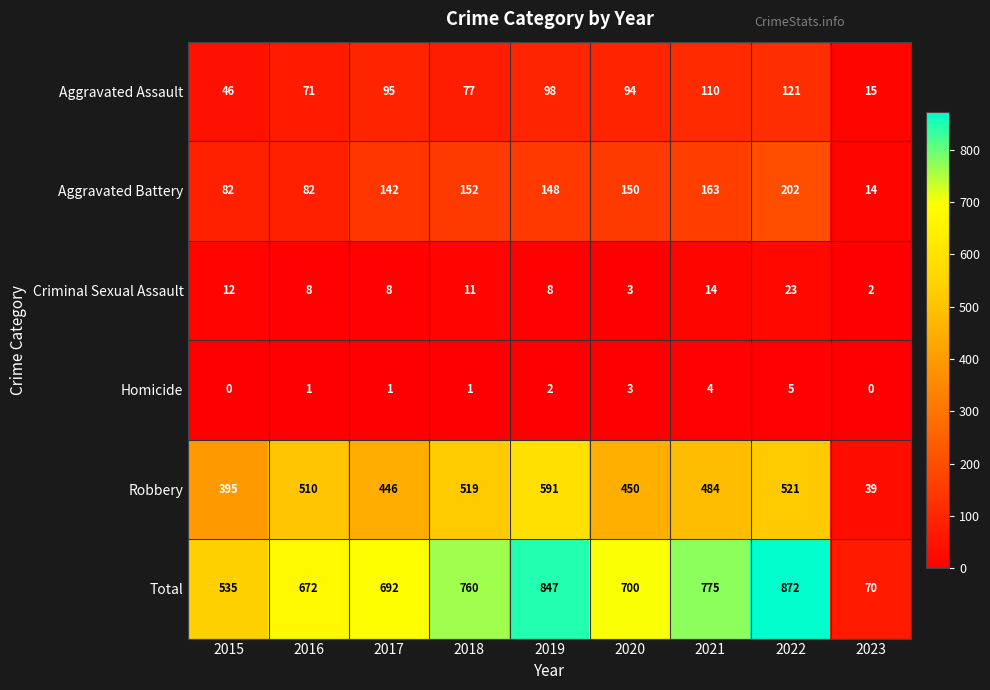

At how many categories does at least one series exceed 217?

8